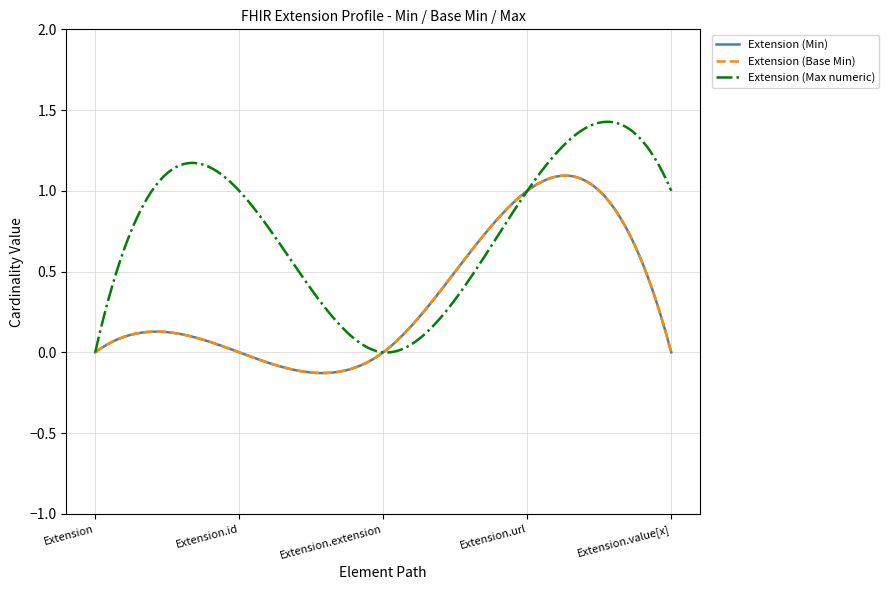

How many lines are shown in the chart?

3